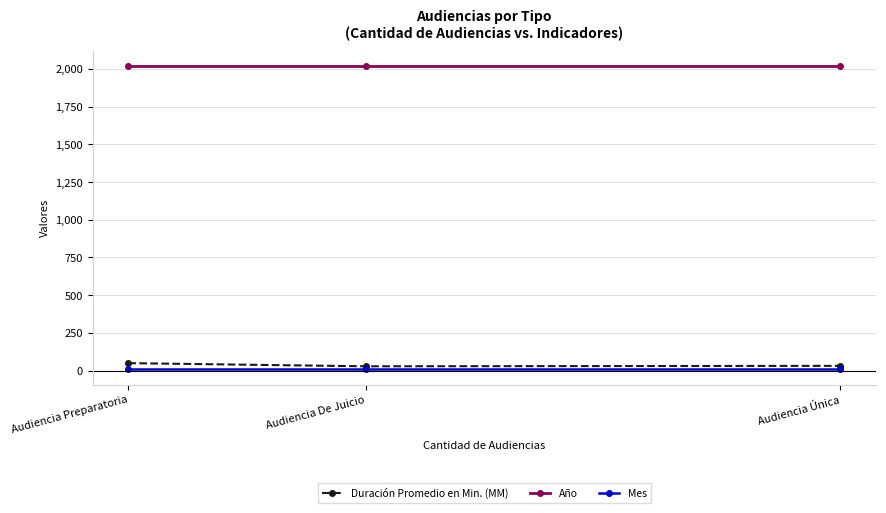

Is this an area chart (filled region under the line)?

No